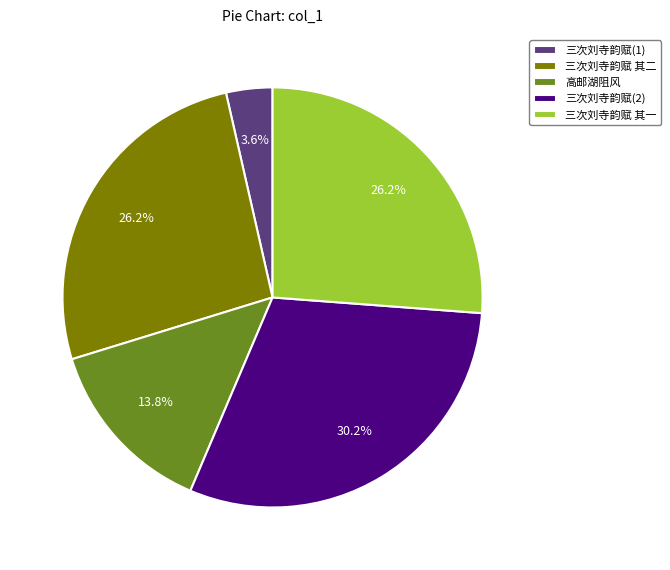

Approximately how many times larger is the value at 三次刘寺韵赋(1) compared to 高邮湖阻风?

0.3